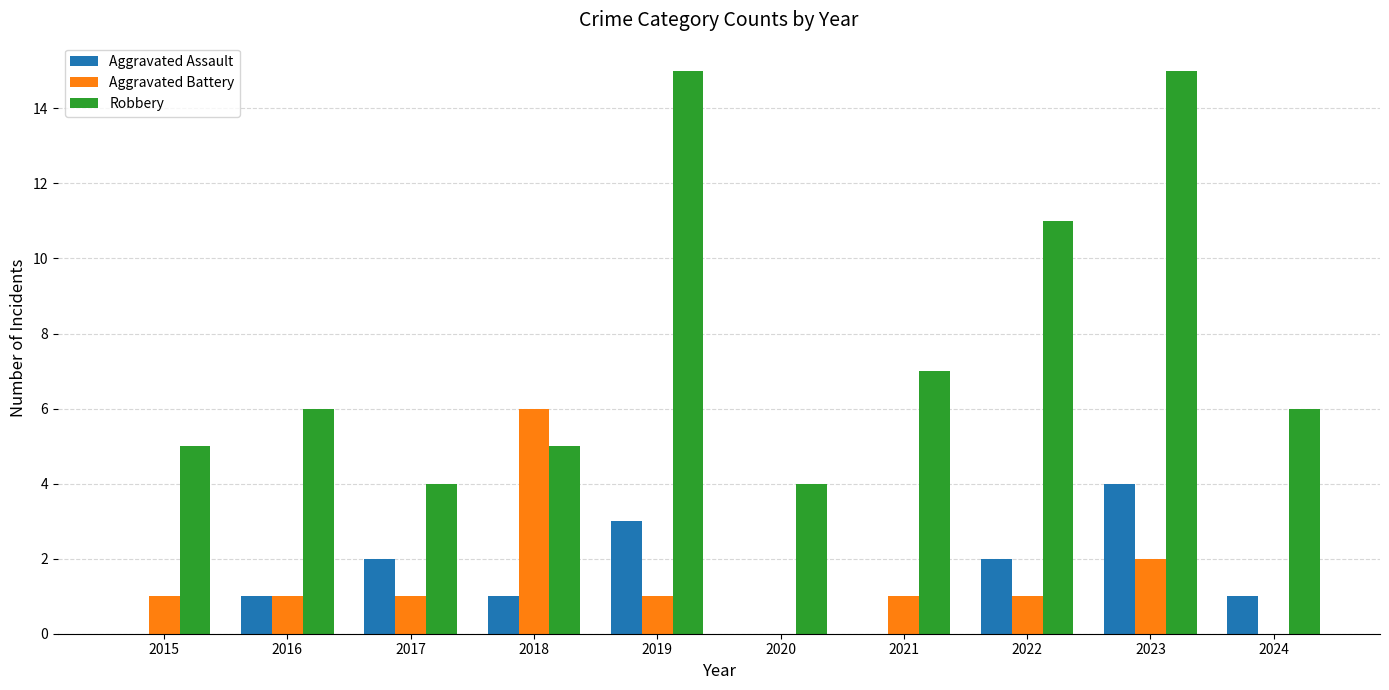

What value does the Aggravated Battery series have at 2017?

1